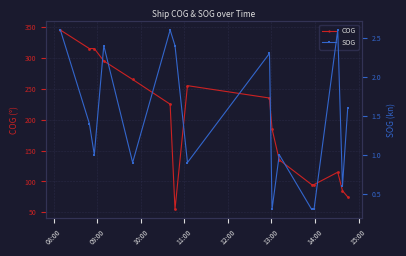

What is the smallest value displayed?

0.3